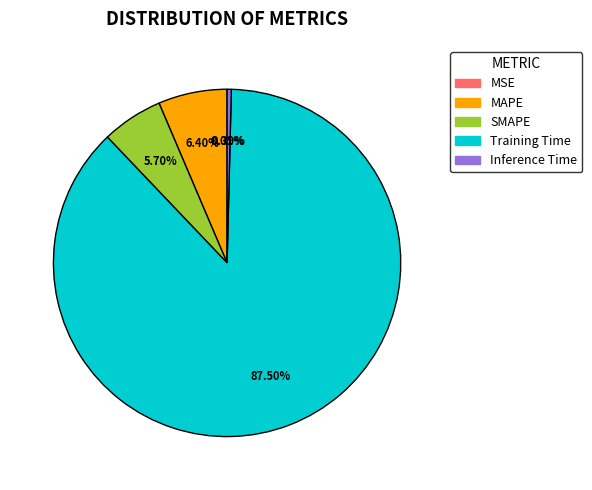

What is the majority slice?

Training Time